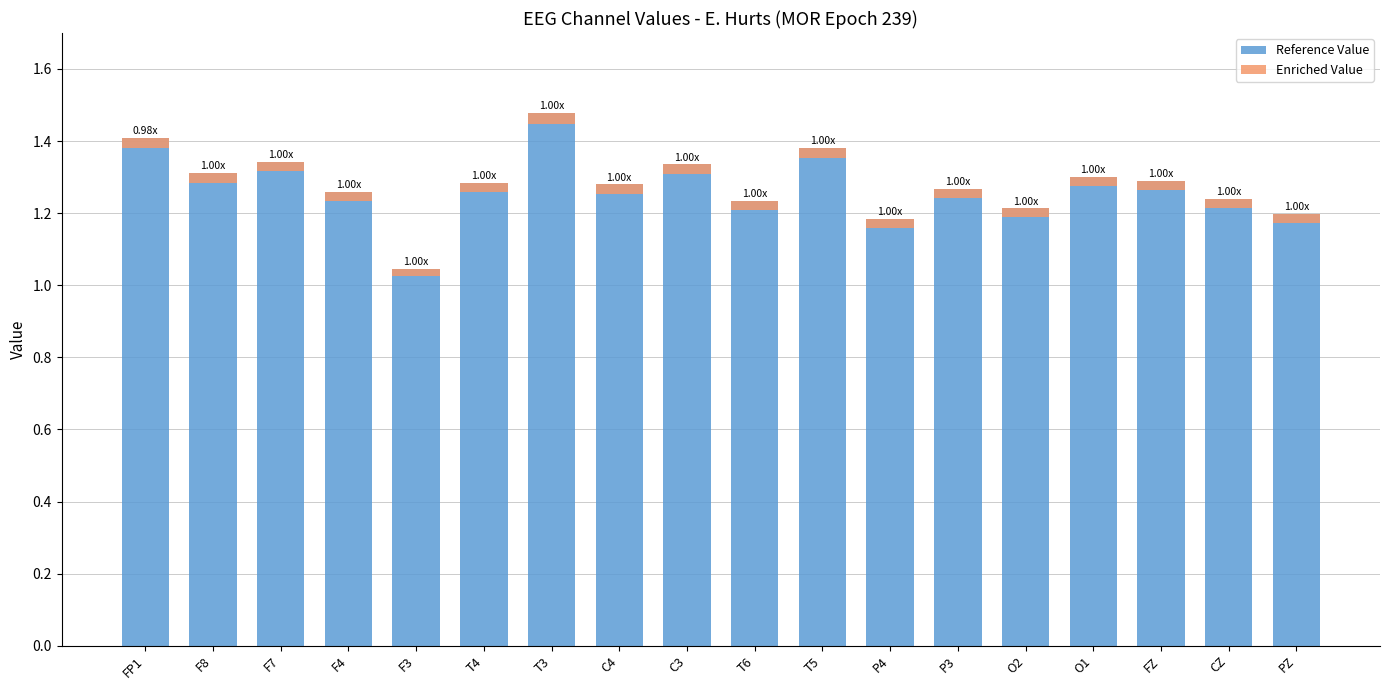

How many bars are there in total?

36